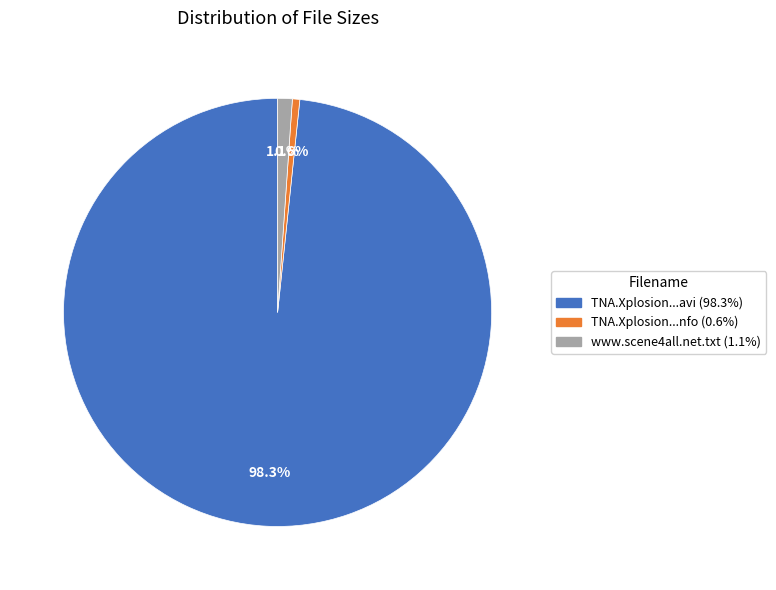

Does any single category account for the majority?

Yes